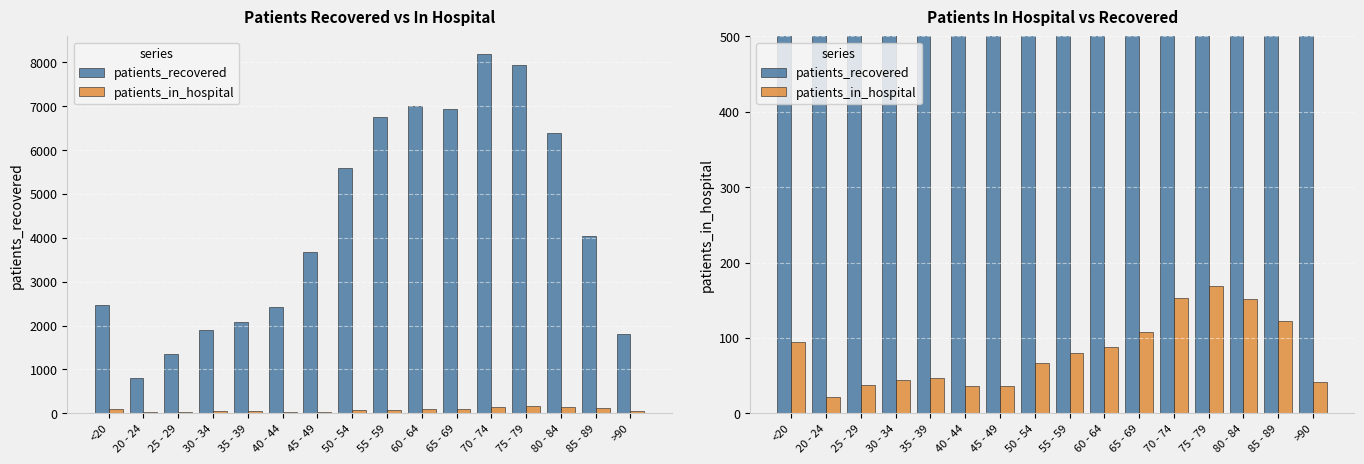

At which category does the chart reach its minimum across all series?

20 - 24